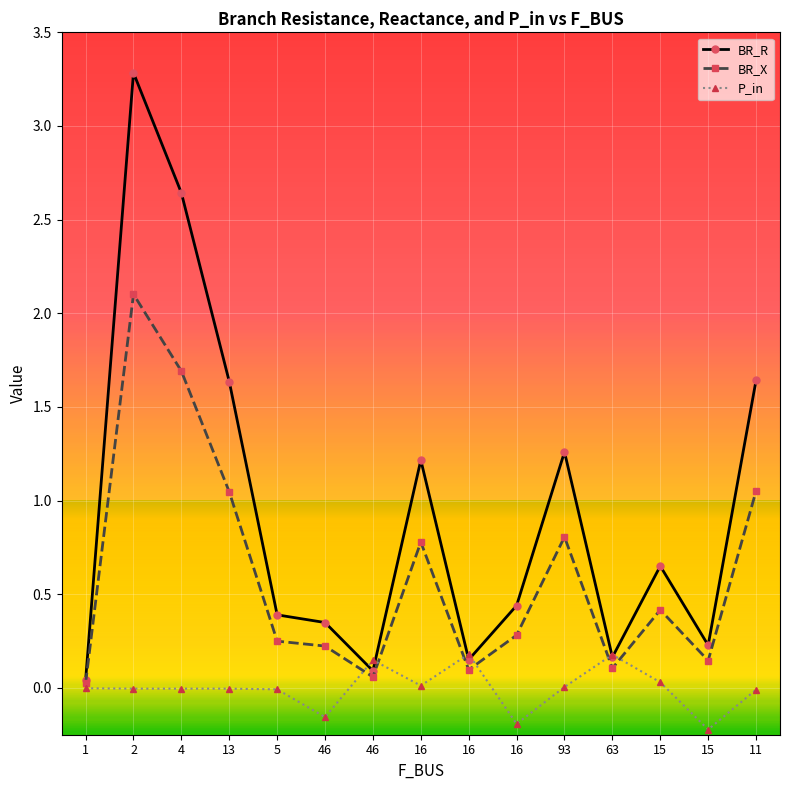

True or false: BR_R has a value of 0.7 at 16.

False